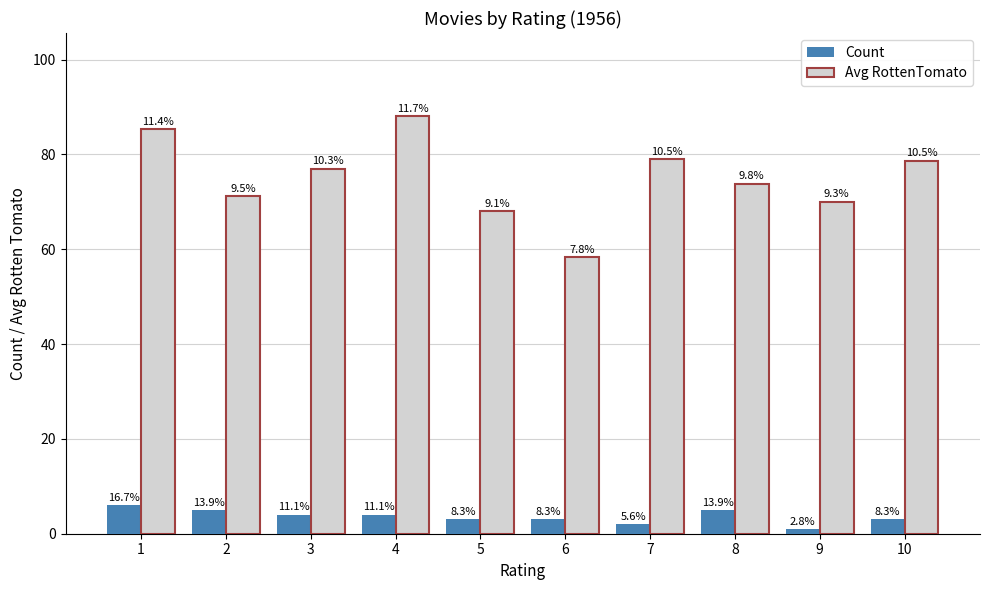

How many groups of bars are there?

10